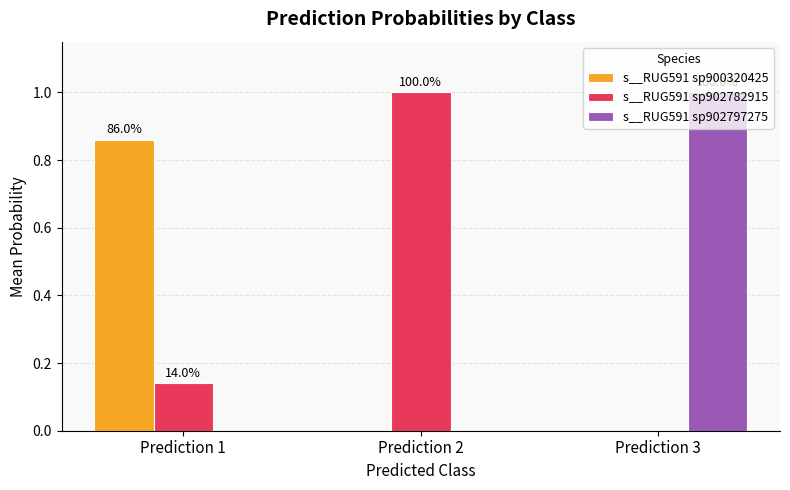

Between Prediction 1 and Prediction 3, which series saw the biggest shift?

s__RUG591 sp902797275